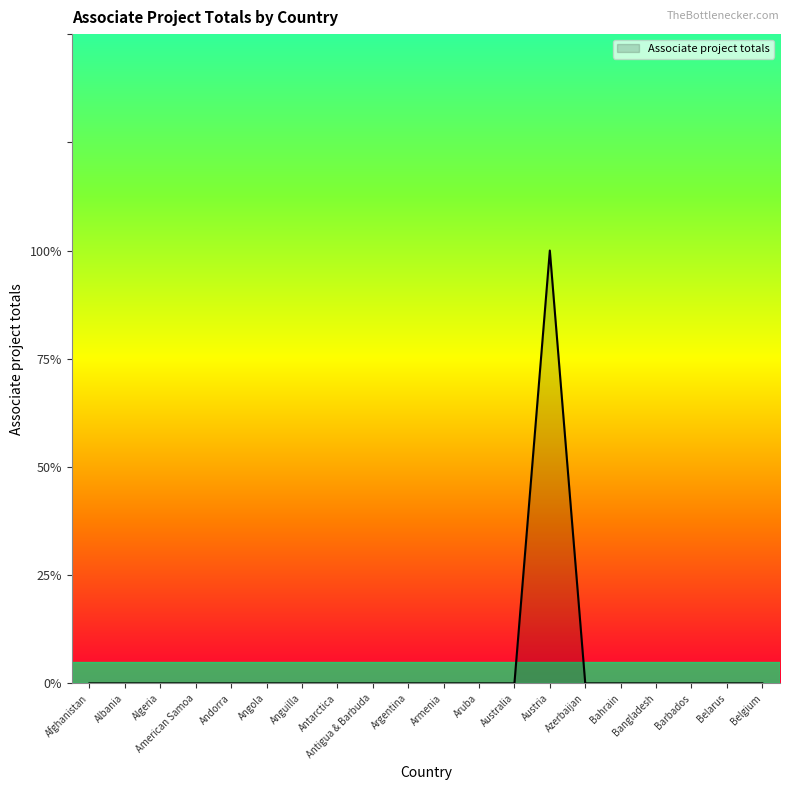

Is this an area chart (filled region under the line)?

Yes